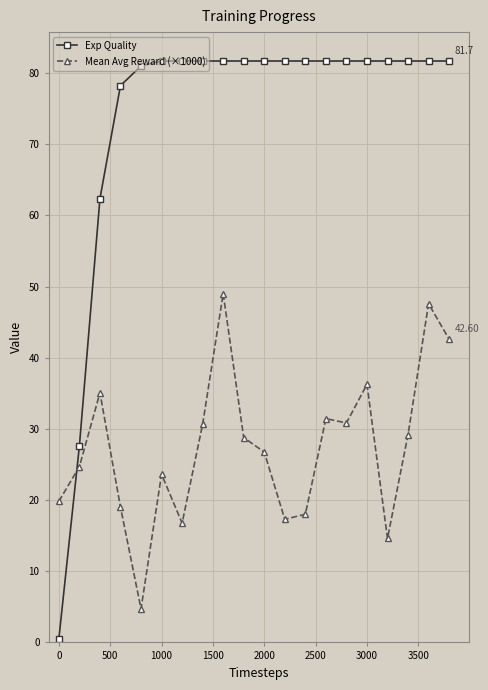

True or false: Mean Avg Reward (×1000) and Exp Quality cross at least once.

True